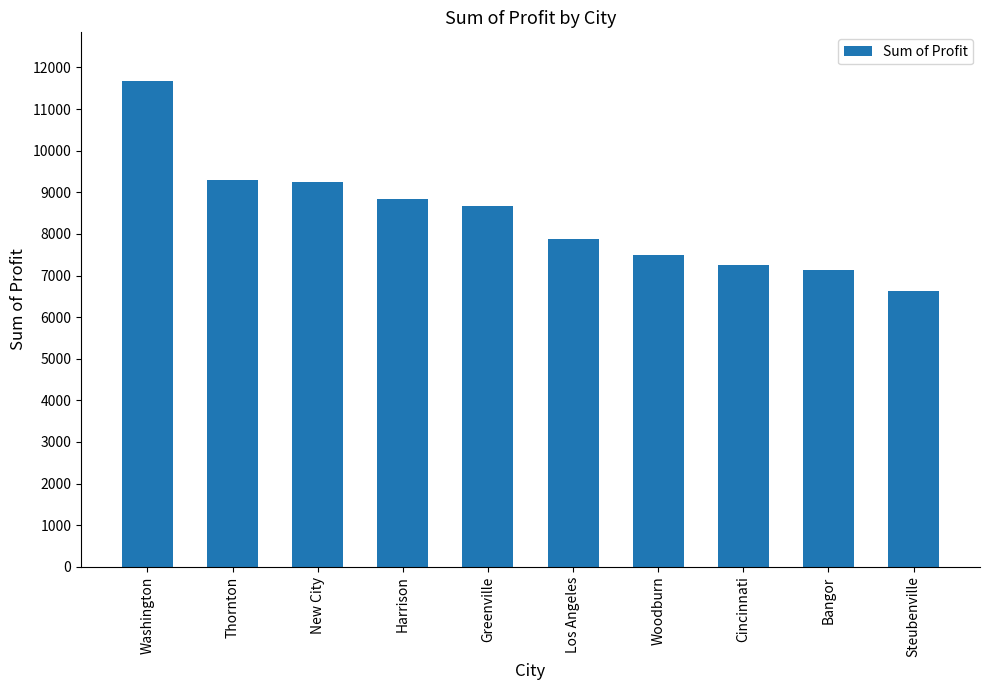

True or false: the data shows 8839.2 at Harrison.

True